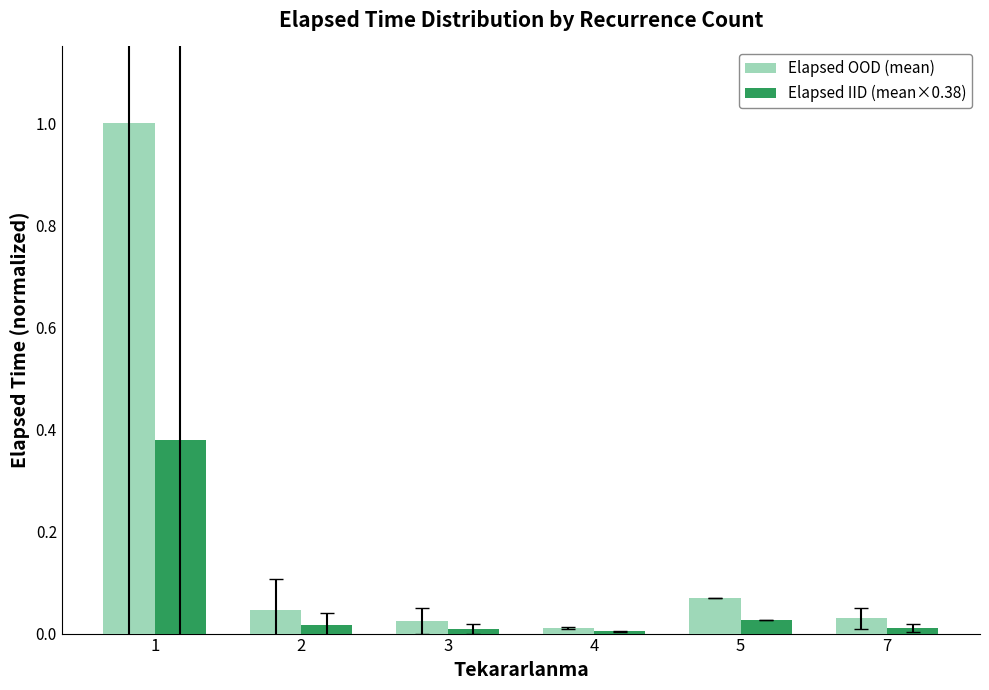

What is the sum of all Elapsed OOD (mean) values?

1.2